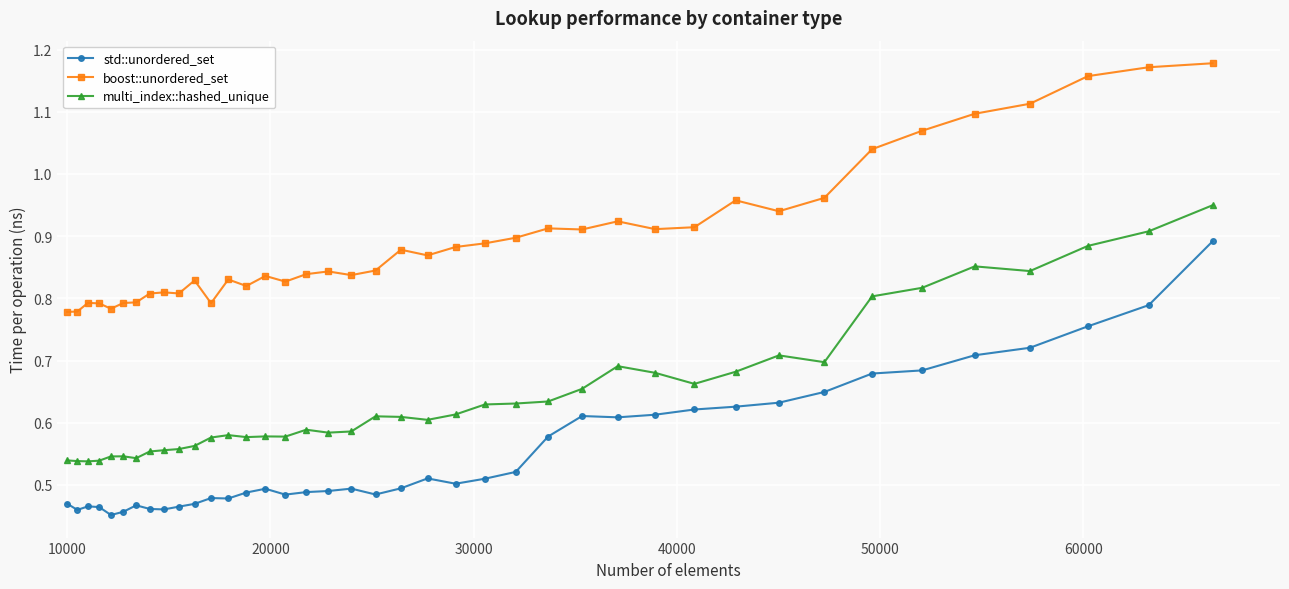

True or false: std::unordered_set has more than 1 points higher than both neighbors.

True